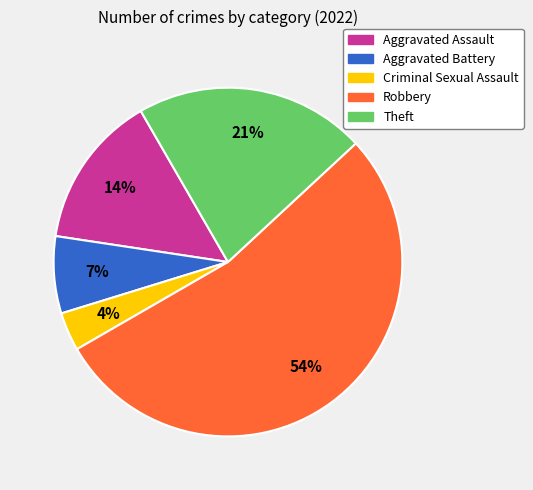

Which slice represents more than half of the pie?

Robbery